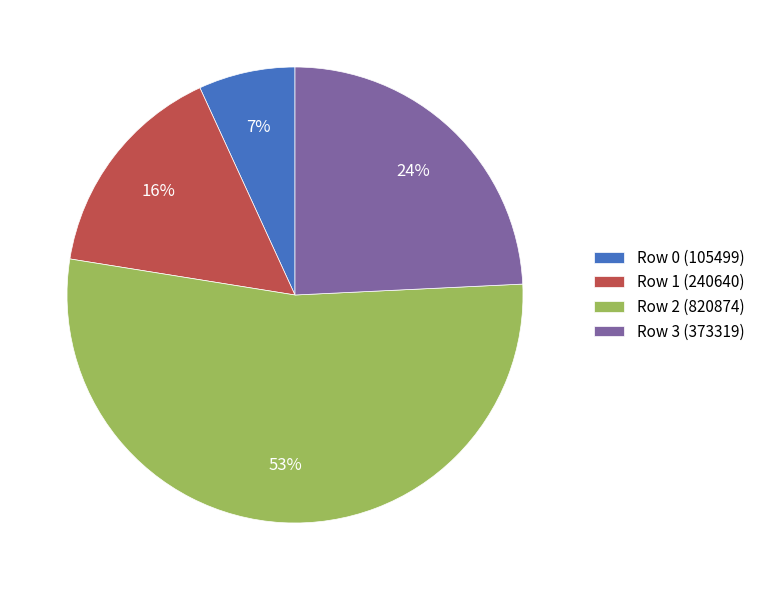

To the nearest percent, what percentage of the pie is Row 1 (240640)?

16%